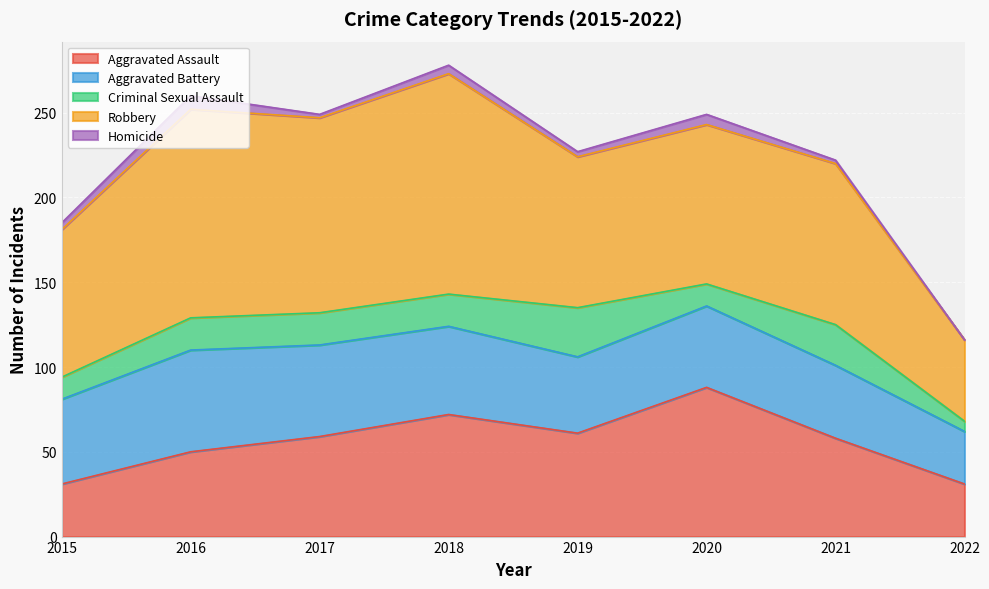

Rank the series by their maximum value, from lowest to highest.

Homicide, Criminal Sexual Assault, Aggravated Battery, Aggravated Assault, Robbery